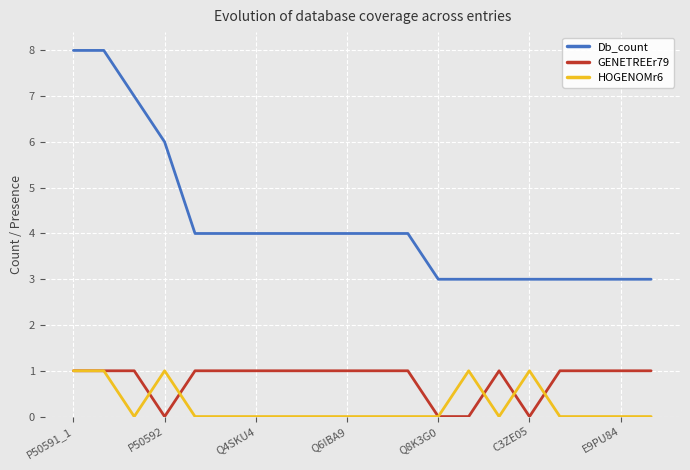

What is the lowest value of the Db_count series?

3